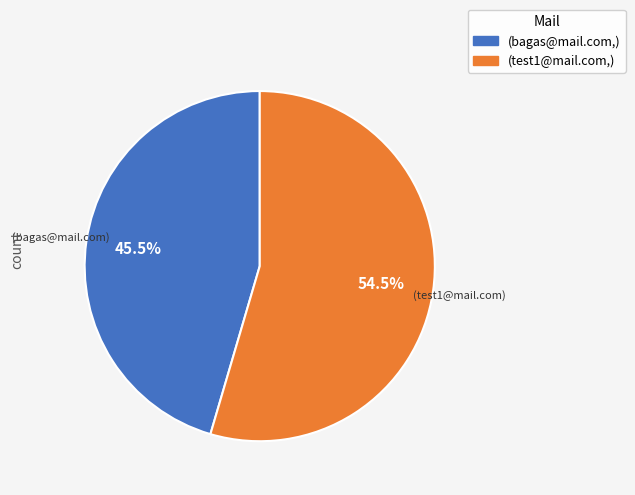

Is there a majority slice in this chart?

Yes